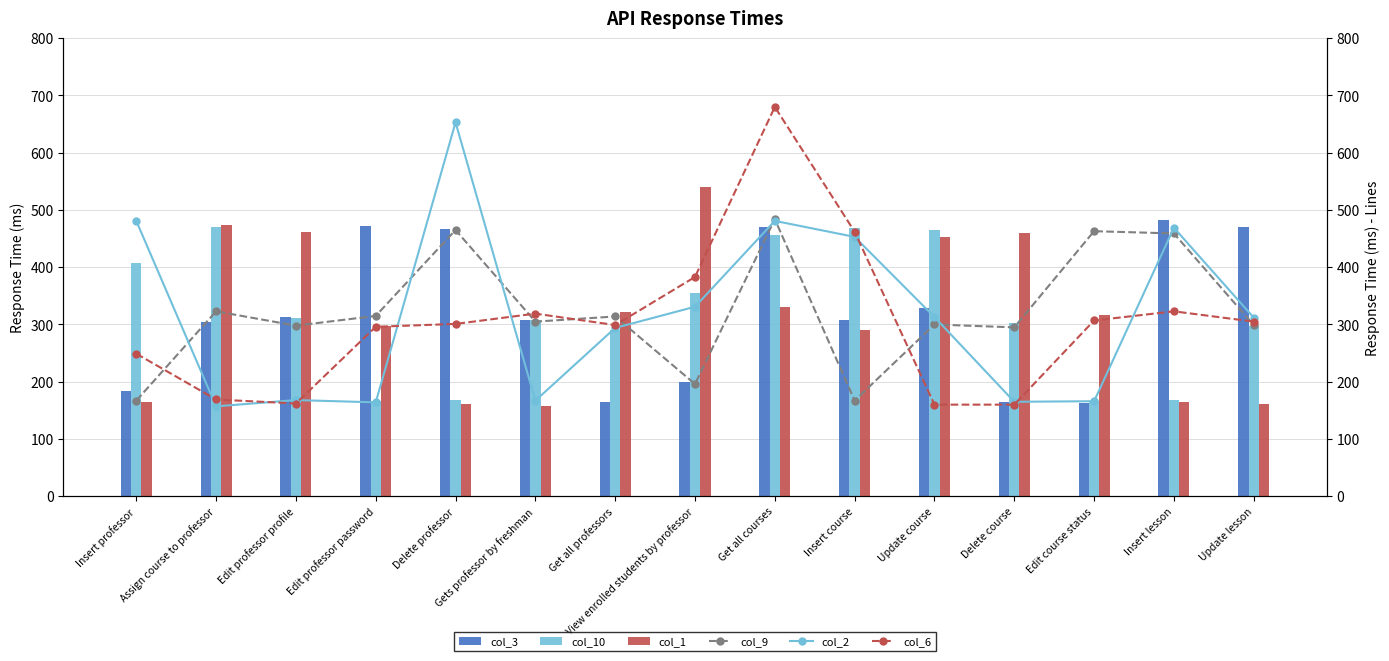

The col_3 series shows 166 at Assign course to professor. True or false?

False